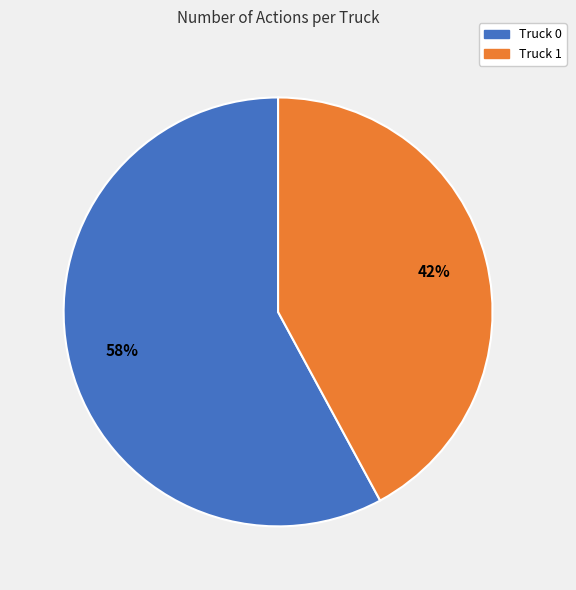

True or false: Truck 0 accounts for 49% of the total.

False